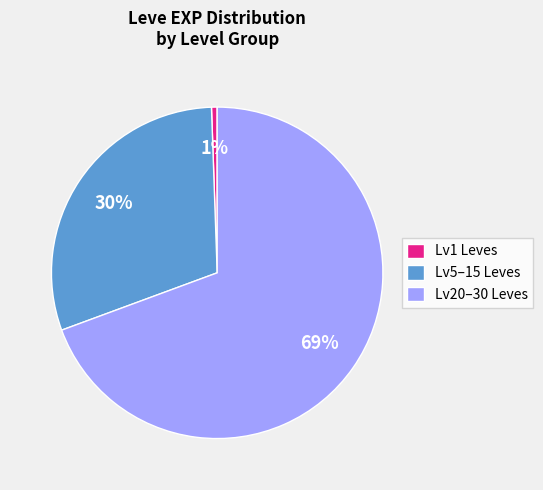

To the nearest percent, what is the difference between the Lv5–15 Leves and Lv20–30 Leves slice percentages?

39%